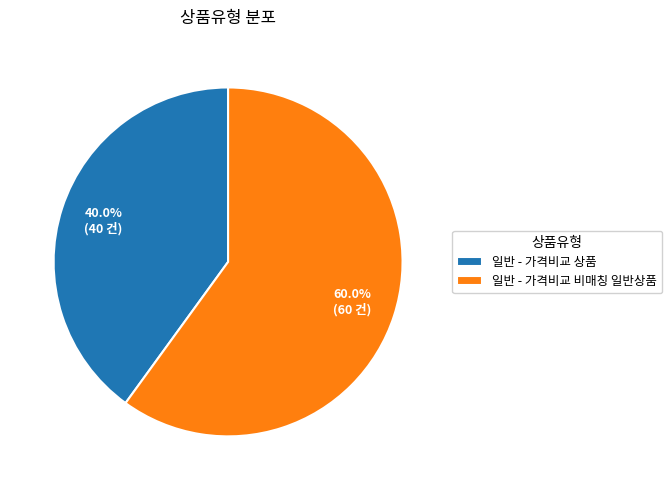

Which category accounts for the majority?

일반 - 가격비교 비매칭 일반상품